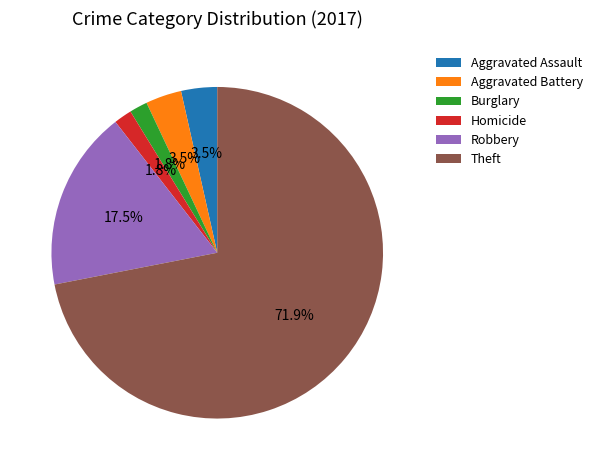

To the nearest percent, what is the average slice percentage?

17%